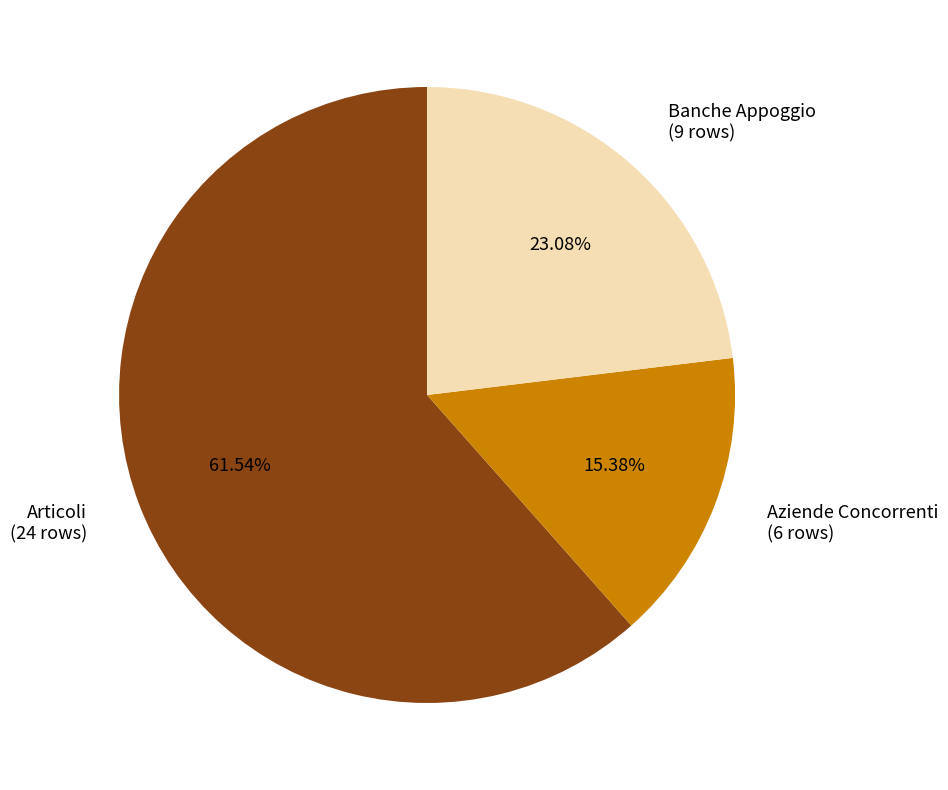

Rank the categories by value from highest to lowest.

Articoli (24 rows), Banche Appoggio (9 rows), Aziende Concorrenti (6 rows)